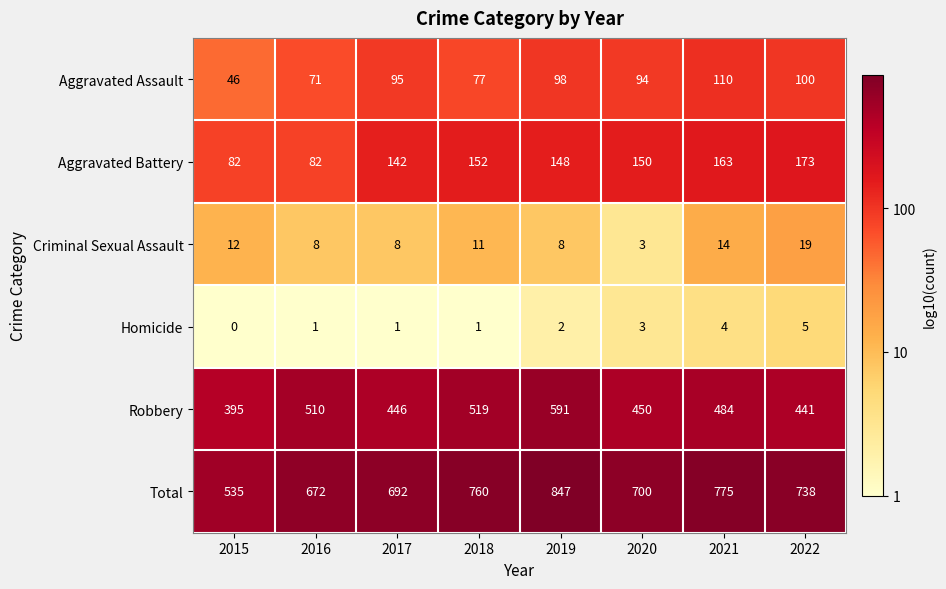

At 2015, list the series in order from smallest to largest.

Homicide, Criminal Sexual Assault, Aggravated Assault, Aggravated Battery, Robbery, Total